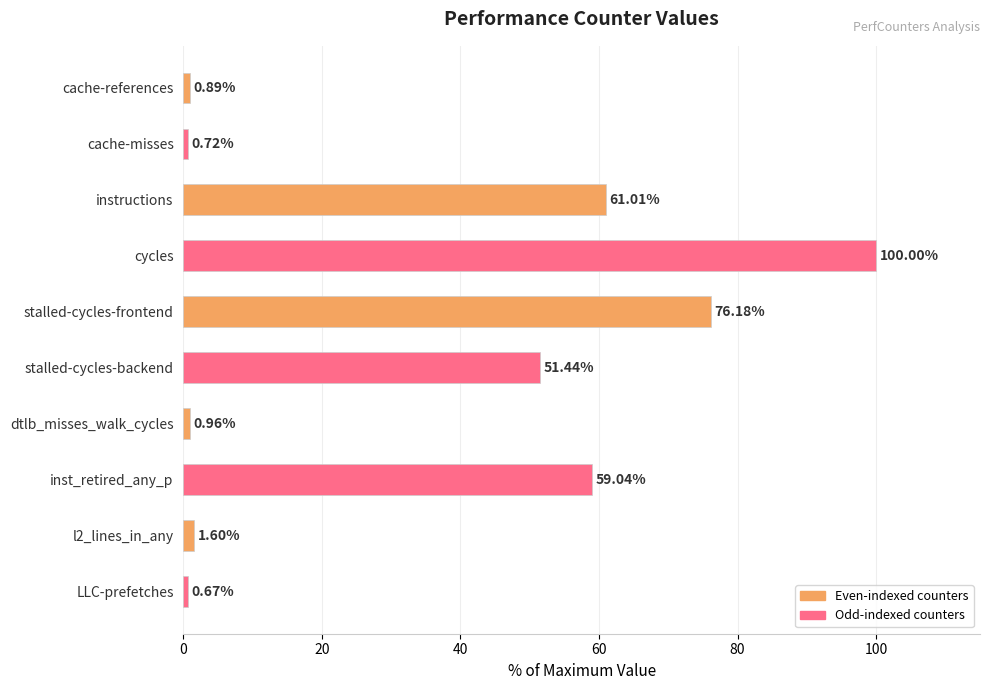

What is the change in value from cache-misses to l2_lines_in_any?

+0.9